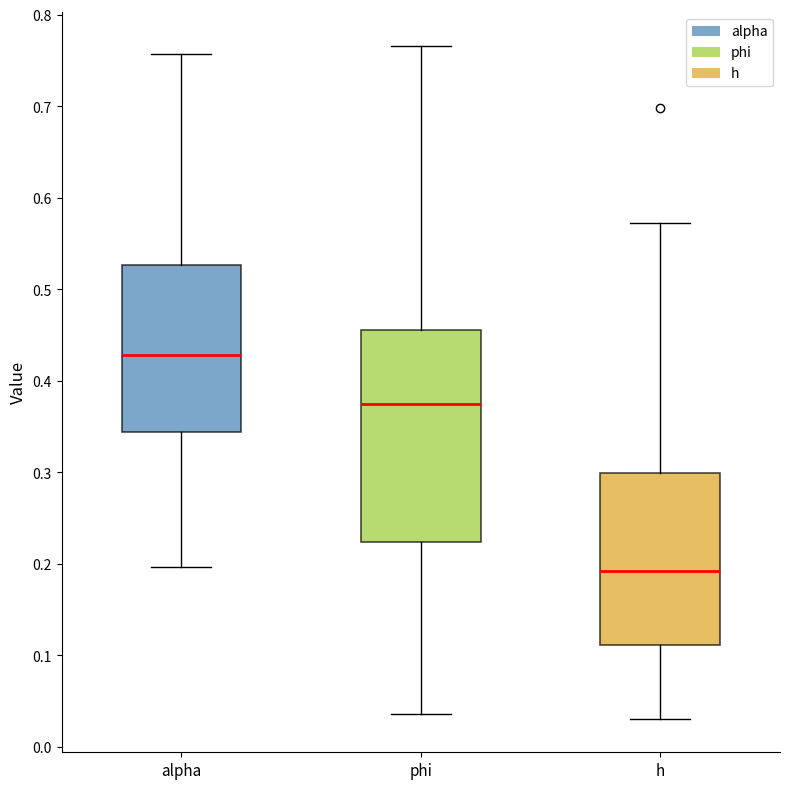

Which box's median line is the highest?

alpha